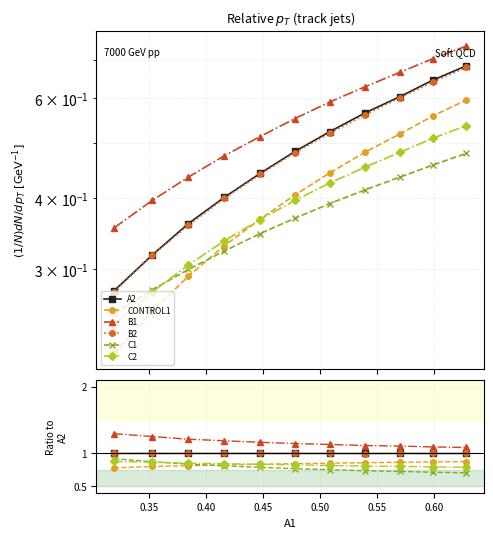

Reading left to right, transcribe all the data shown in this chart.

A2: 1.0	1.0	1.0	1.0	1.0	1.0	1.0	1.0	1.0	1.0	1.0
CONTROL1: 0.8	0.8	0.8	0.8	0.8	0.8	0.8	0.9	0.9	0.9	0.9
B1: 1.3	1.2	1.2	1.2	1.2	1.1	1.1	1.1	1.1	1.1	1.1
B2: 1.0	1.0	1.0	1.0	1.0	1.0	1.0	1.0	1.0	1.0	1.0
C1: 0.9	0.9	0.8	0.8	0.8	0.8	0.7	0.7	0.7	0.7	0.7
C2: 0.9	0.9	0.8	0.8	0.8	0.8	0.8	0.8	0.8	0.8	0.8